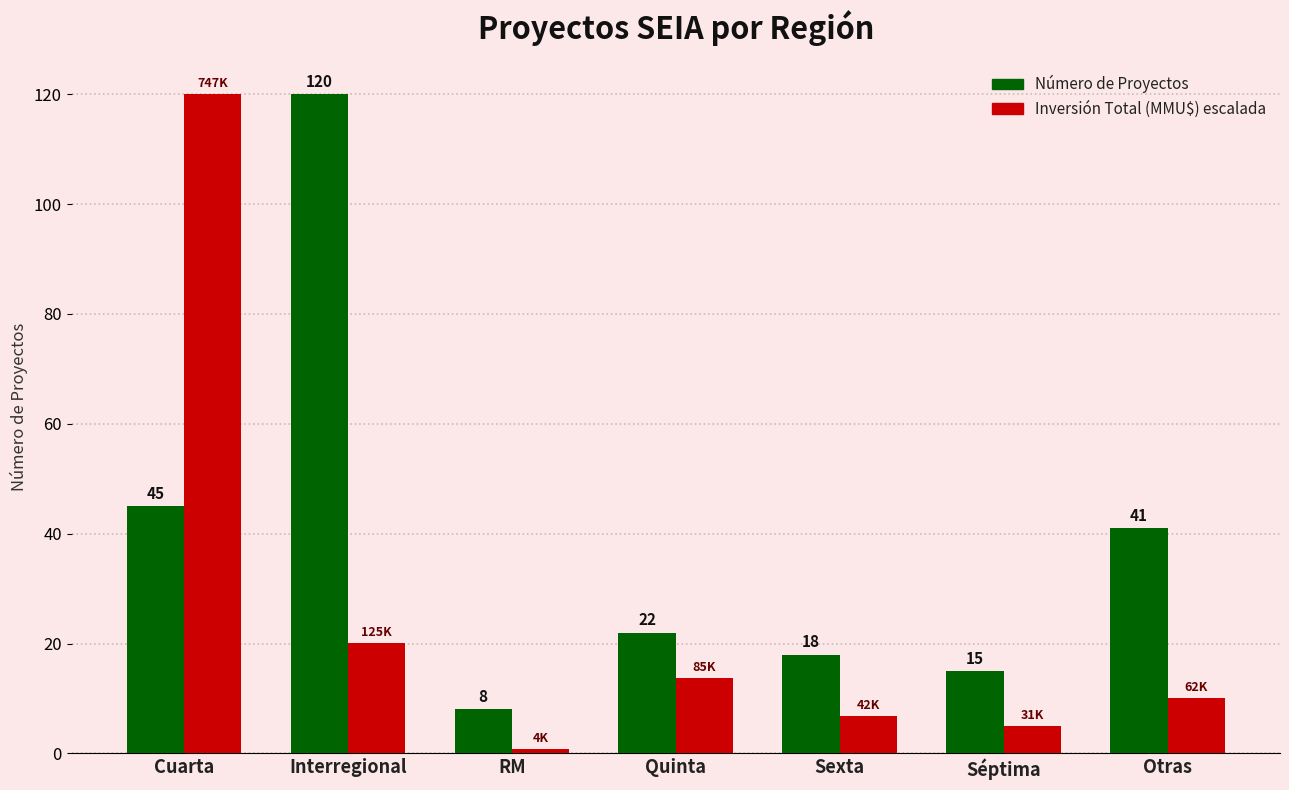

What is the total value across all series at Cuarta?

165.0